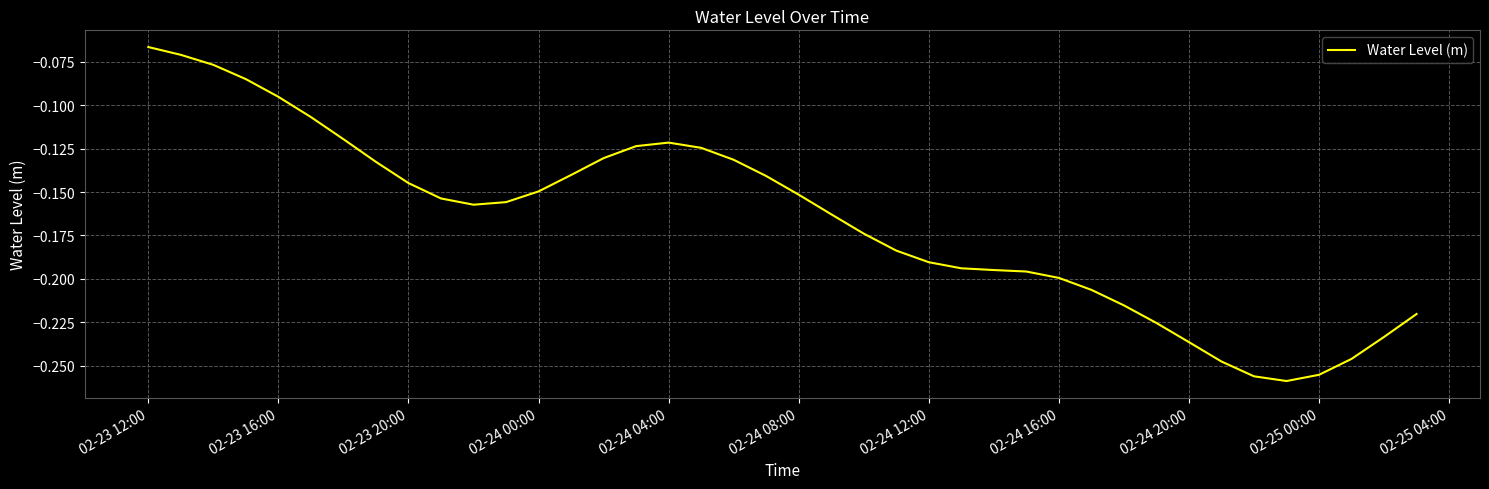

How many lines are shown in the chart?

1